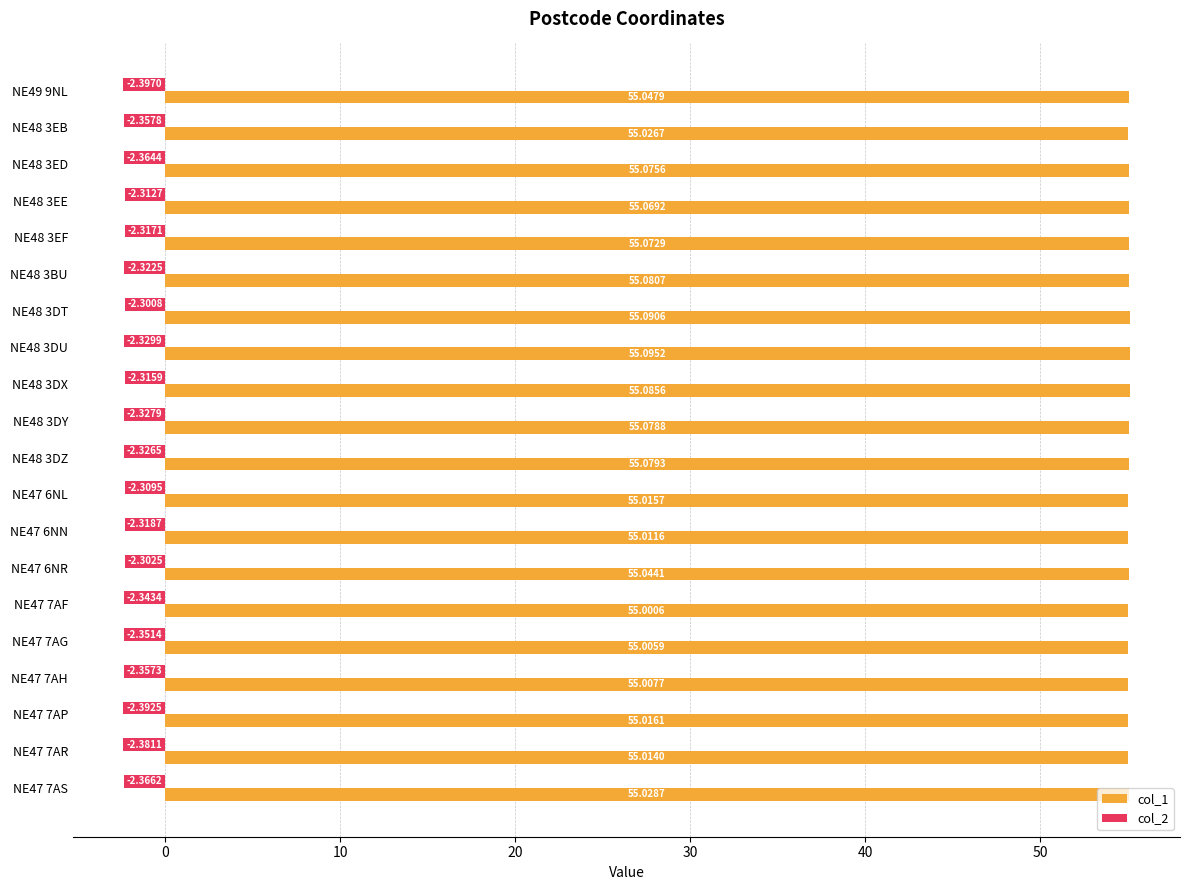

What is the total value across all series at NE47 7AR?

52.6